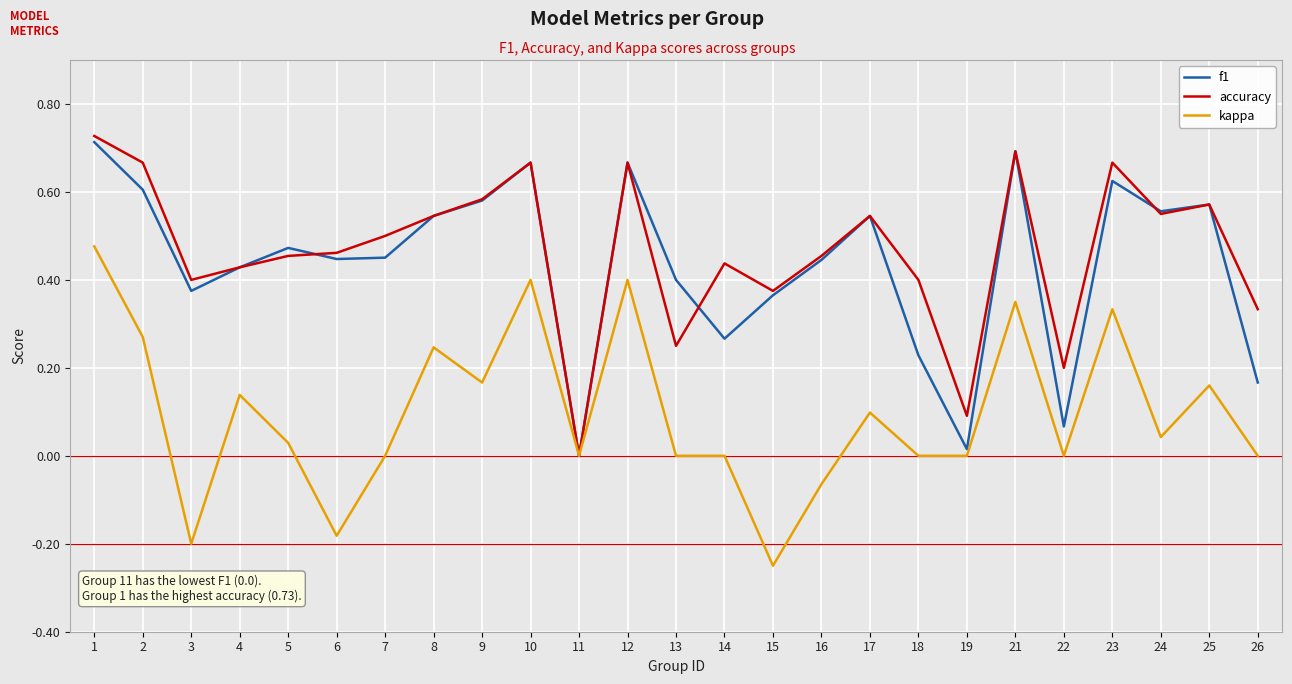

Is the value of accuracy at 15 greater than the value of kappa at 25?

Yes